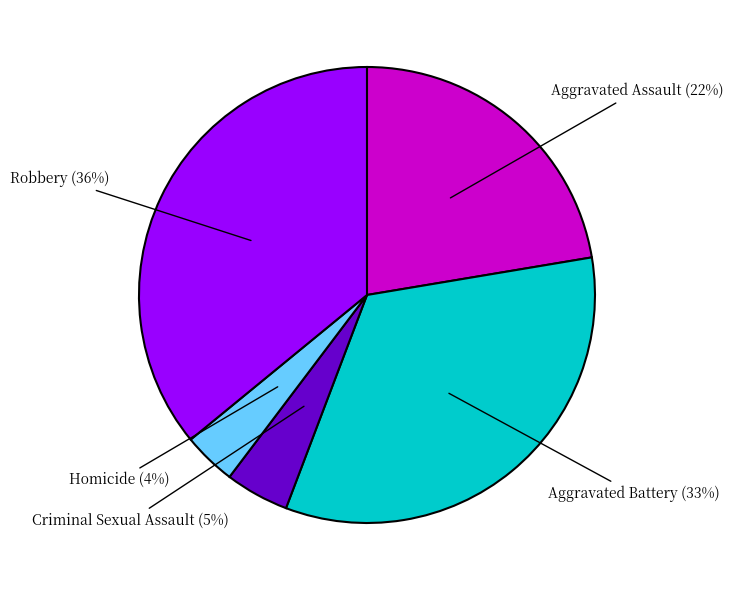

Does any single category account for the majority?

No